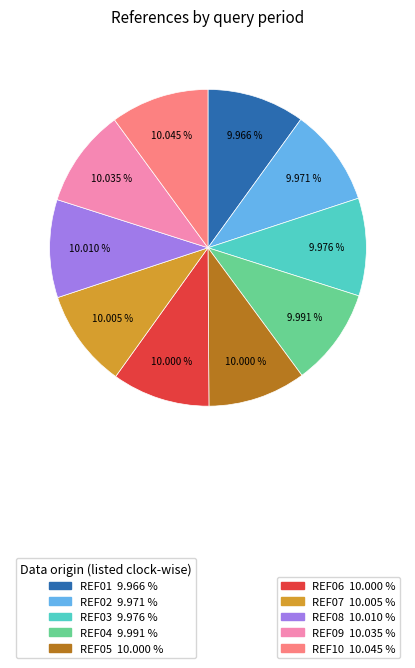

Is there any slice that represents more than half of the pie?

No